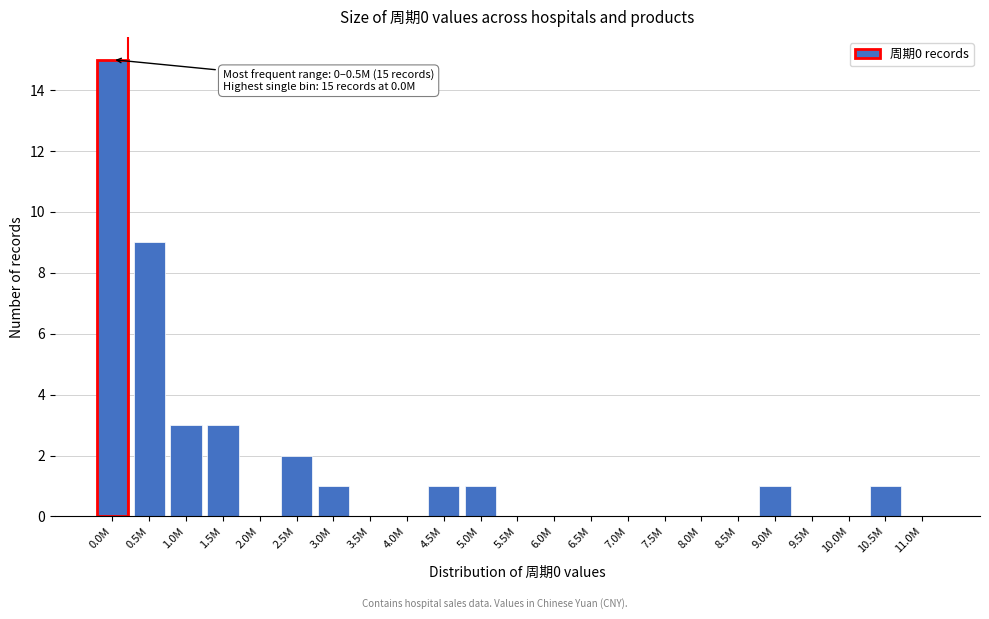

Reading left to right, what are all the values shown in this chart?

0.0M=15	0.5M=9	1.0M=3	1.5M=3	2.0M=0	2.5M=2	3.0M=1	3.5M=0	4.0M=0	4.5M=1	5.0M=1	5.5M=0	6.0M=0	6.5M=0	7.0M=0	7.5M=0	8.0M=0	8.5M=0	9.0M=1	9.5M=0	10.0M=0	10.5M=1	11.0M=0